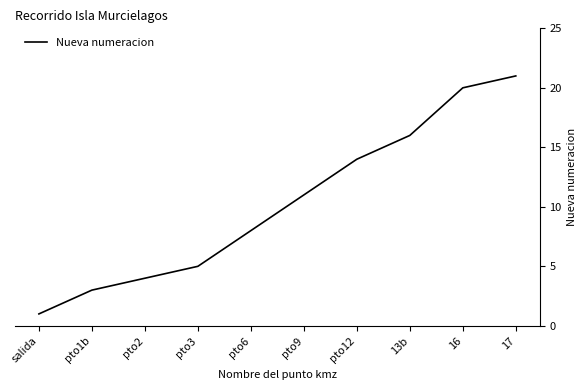

Is it true that the value at salida is 0?

False